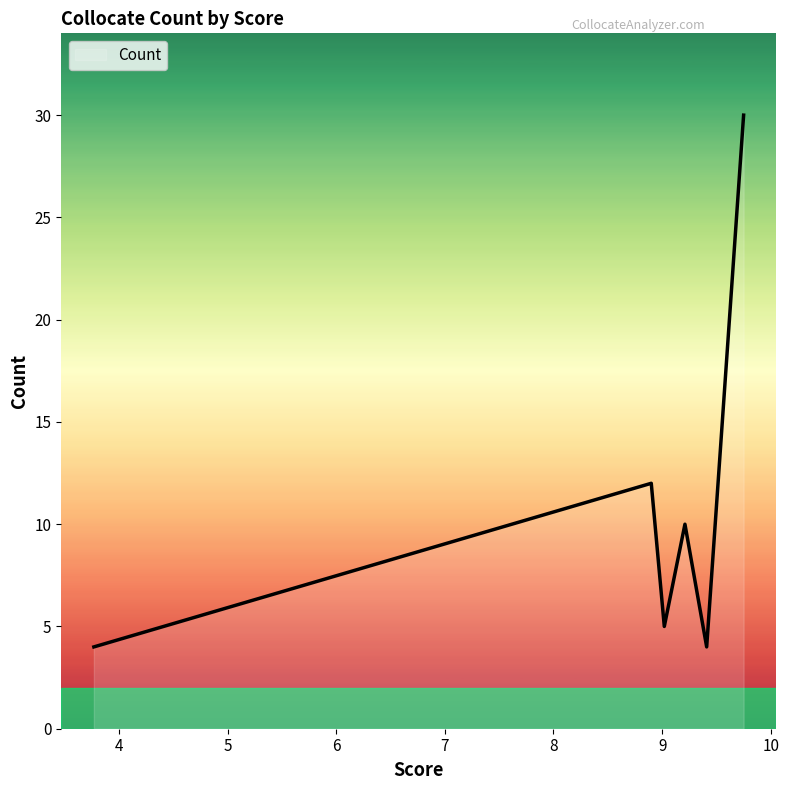

What is the maximum value shown in the chart?

30